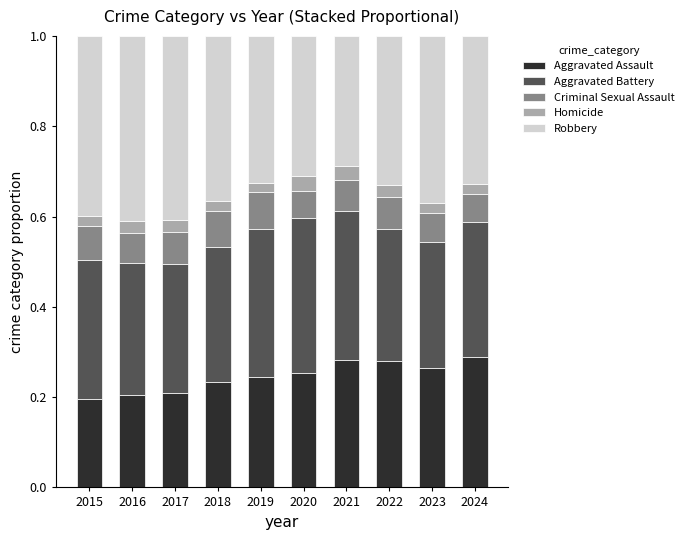

Count the number of categories in the chart.

10